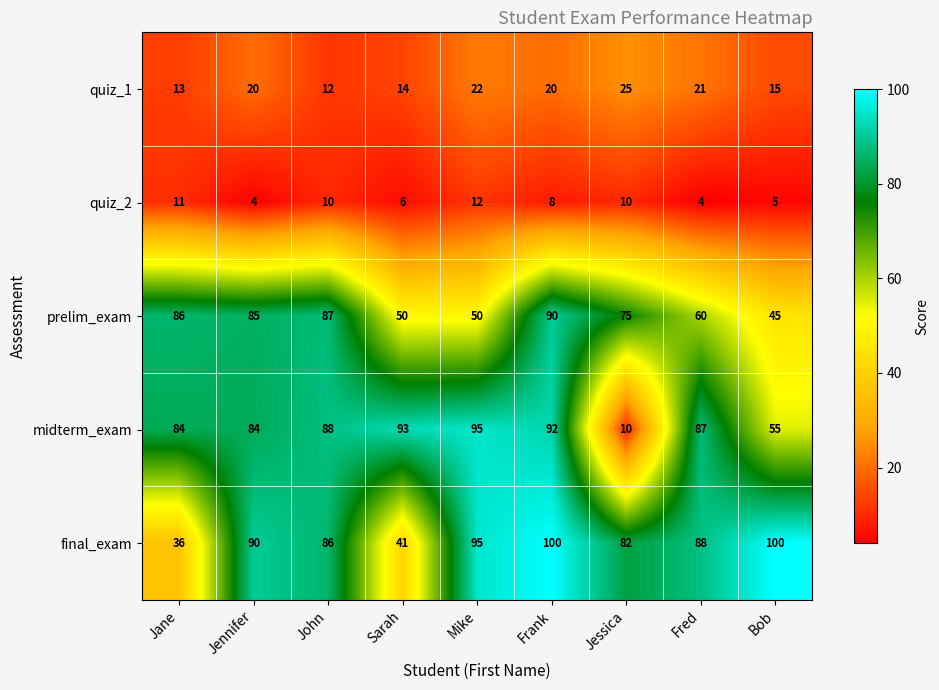

The value of final_exam at Frank is 100. True or false?

True